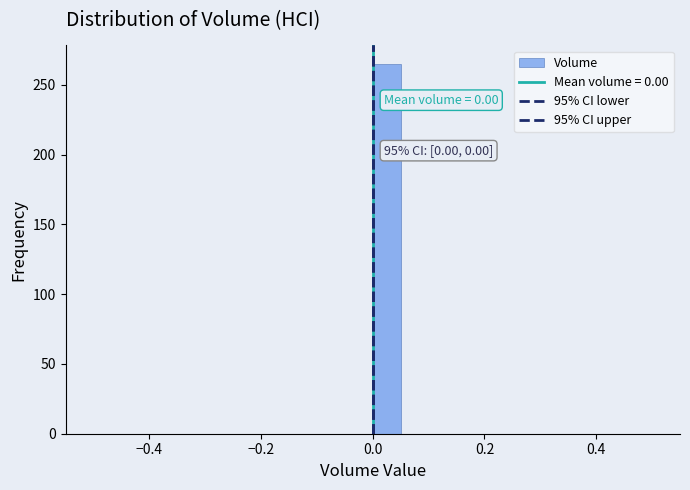

Around what value on the x-axis is the tallest bar? Give the approximate position of its centre, as read against the axis.

0.02